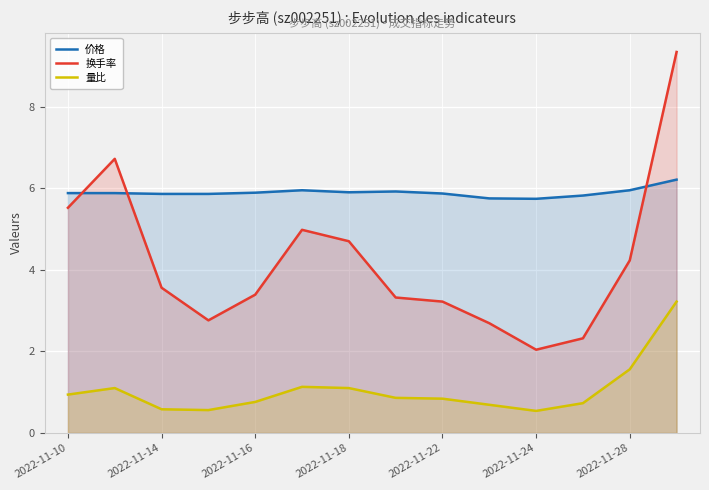

Which series has the widest spread of values?

换手率